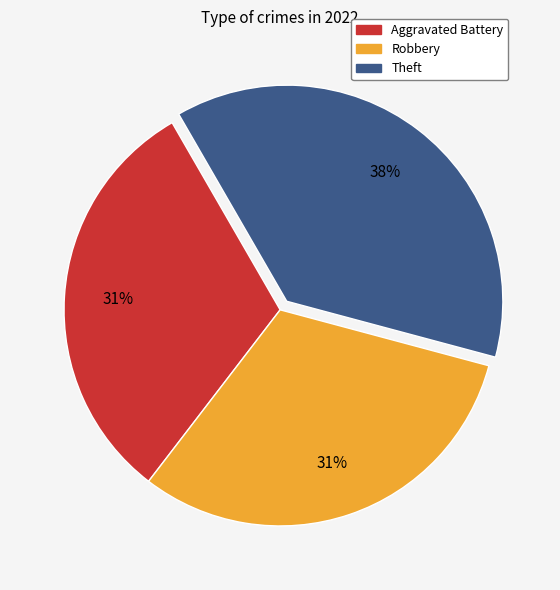

The Theft slice represents 26% of the pie. True or false?

False